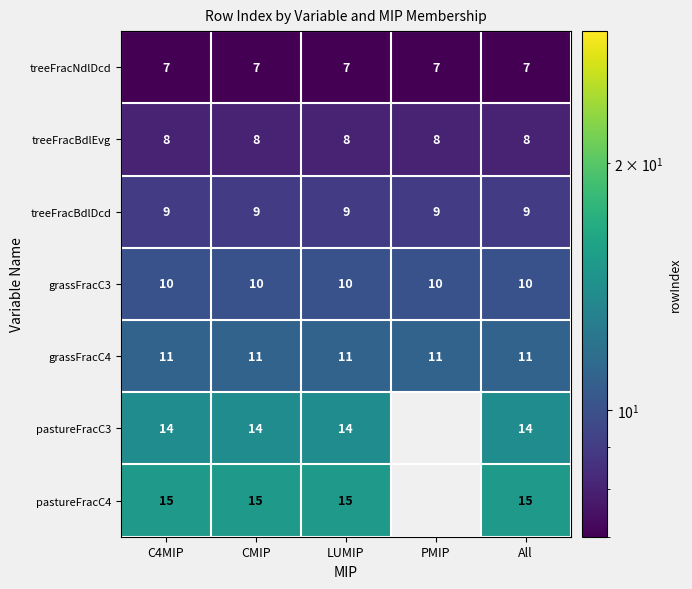

True or false: grassFracC4 has a value of 11 at C4MIP.

True